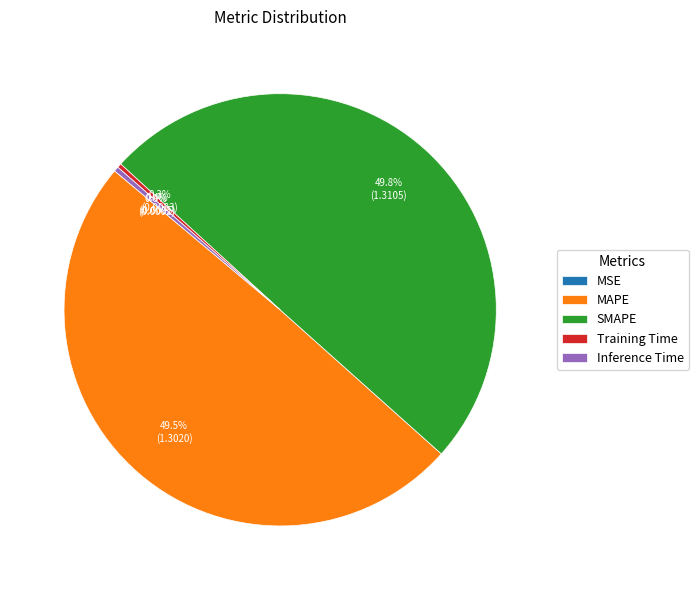

To the nearest percent, what is the combined percentage of MAPE and Training Time?

50%